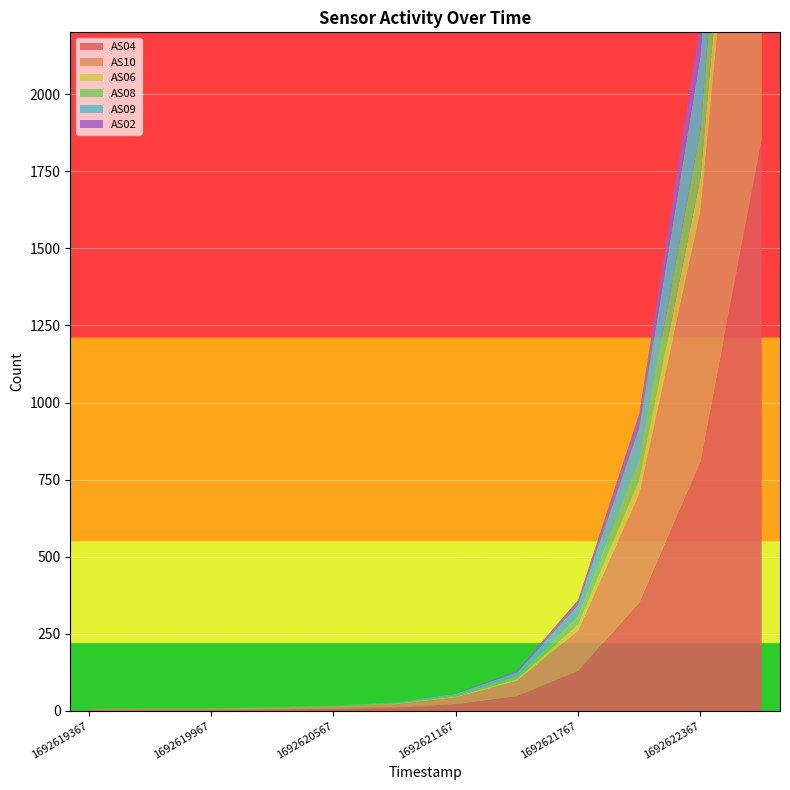

Reading left to right, what are all the values shown in this chart?

AS04: 1692619367=3	1692619667=4	1692619967=4	1692620267=5	1692620567=7	1692620867=11	1692621167=22	1692621467=48	1692621767=130	1692622067=352	1692622367=809	1692622667=1852
AS10: 1692619367=3	1692619667=4	1692619967=4	1692620267=5	1692620567=7	1692620867=11	1692621167=22	1692621467=49	1692621767=131	1692622067=352	1692622367=809	1692622667=1854
AS06: 1692619367=0	1692619667=0	1692619967=0	1692620267=1	1692620567=1	1692620867=2	1692621167=3	1692621467=7	1692621767=19	1692622067=46	1692622367=111	1692622667=254
AS08: 1692619367=0	1692619667=1	1692619967=1	1692620267=1	1692620567=1	1692620867=2	1692621167=4	1692621467=9	1692621767=25	1692622067=65	1692622367=156	1692622667=362
AS09: 1692619367=0	1692619667=0	1692619967=0	1692620267=0	1692620567=1	1692620867=2	1692621167=5	1692621467=12	1692621767=37	1692622067=102	1692622367=238	1692622667=550
AS02: 1692619367=0	1692619667=0	1692619967=0	1692620267=0	1692620567=0	1692620867=0	1692621167=1	1692621467=6	1692621767=18	1692622067=47	1692622367=110	1692622667=245